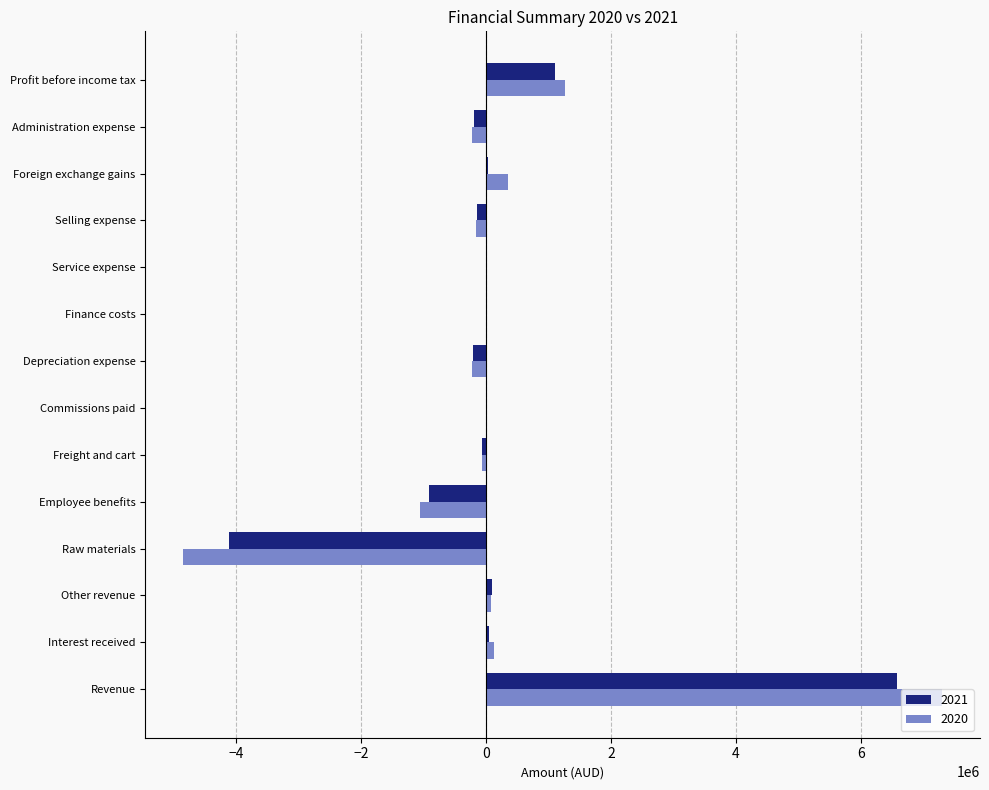

What is the average value of the 2020 series?

179758